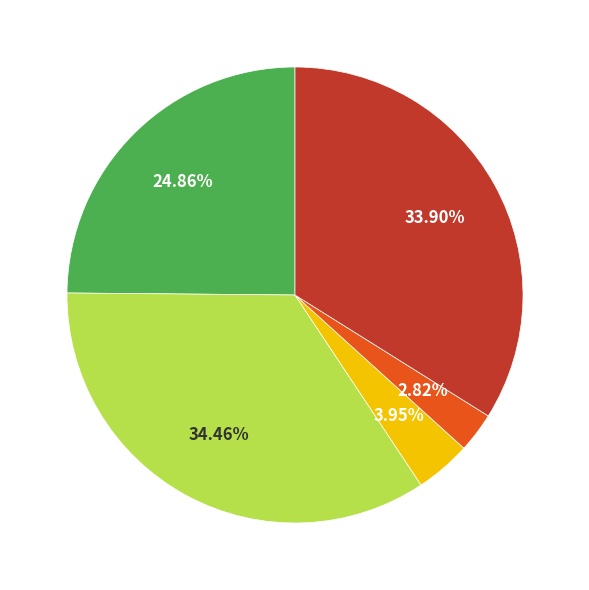

Does any single category account for the majority?

No